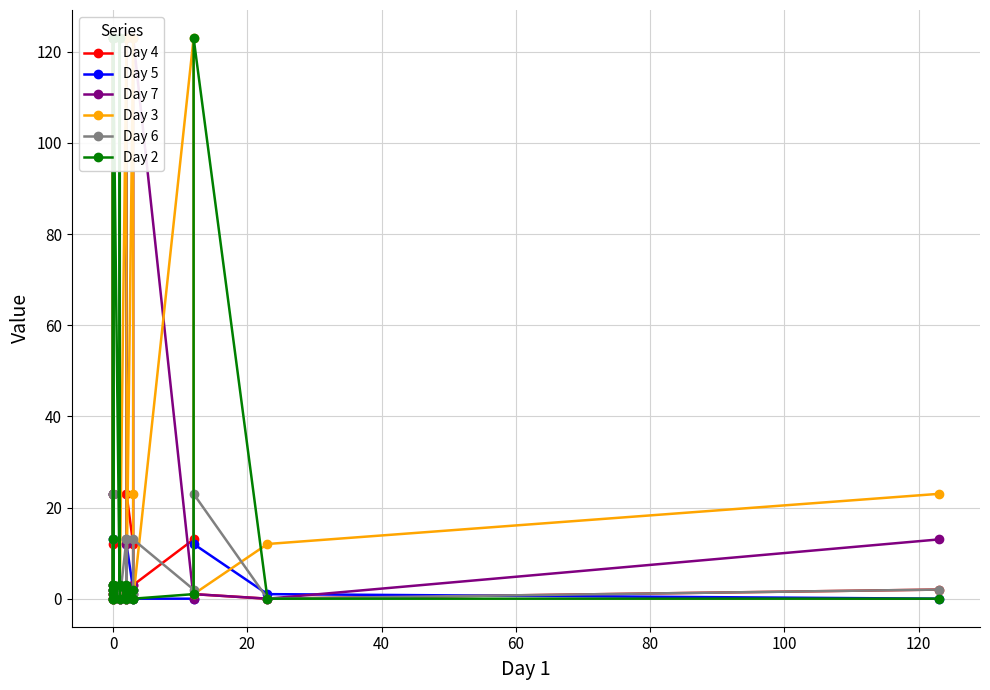

What is the greatest value displayed?

123